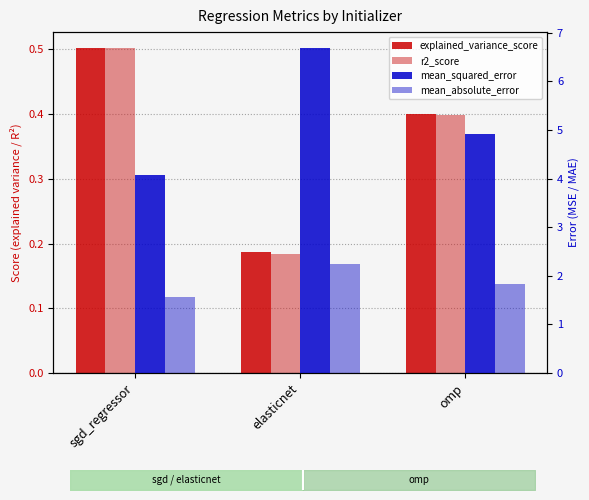

What is the spread (max minus min) of values at elasticnet?

6.5